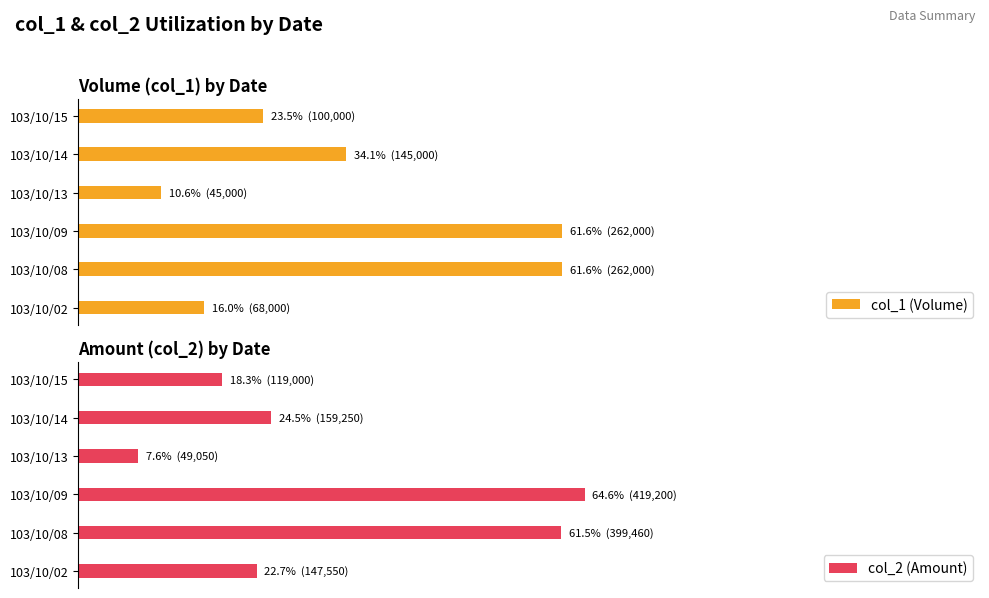

Is it true that col_2 (Amount) equals 3.6 at 60?

False